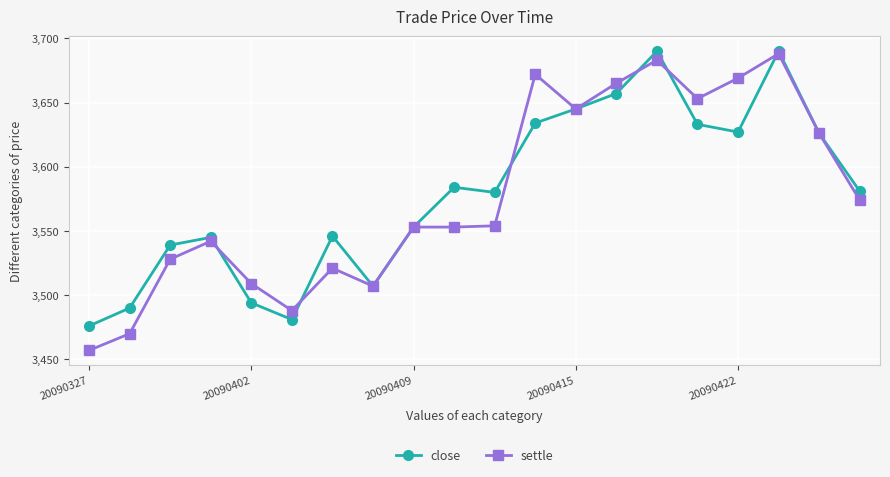

How many interior local valleys does the close series have?

4